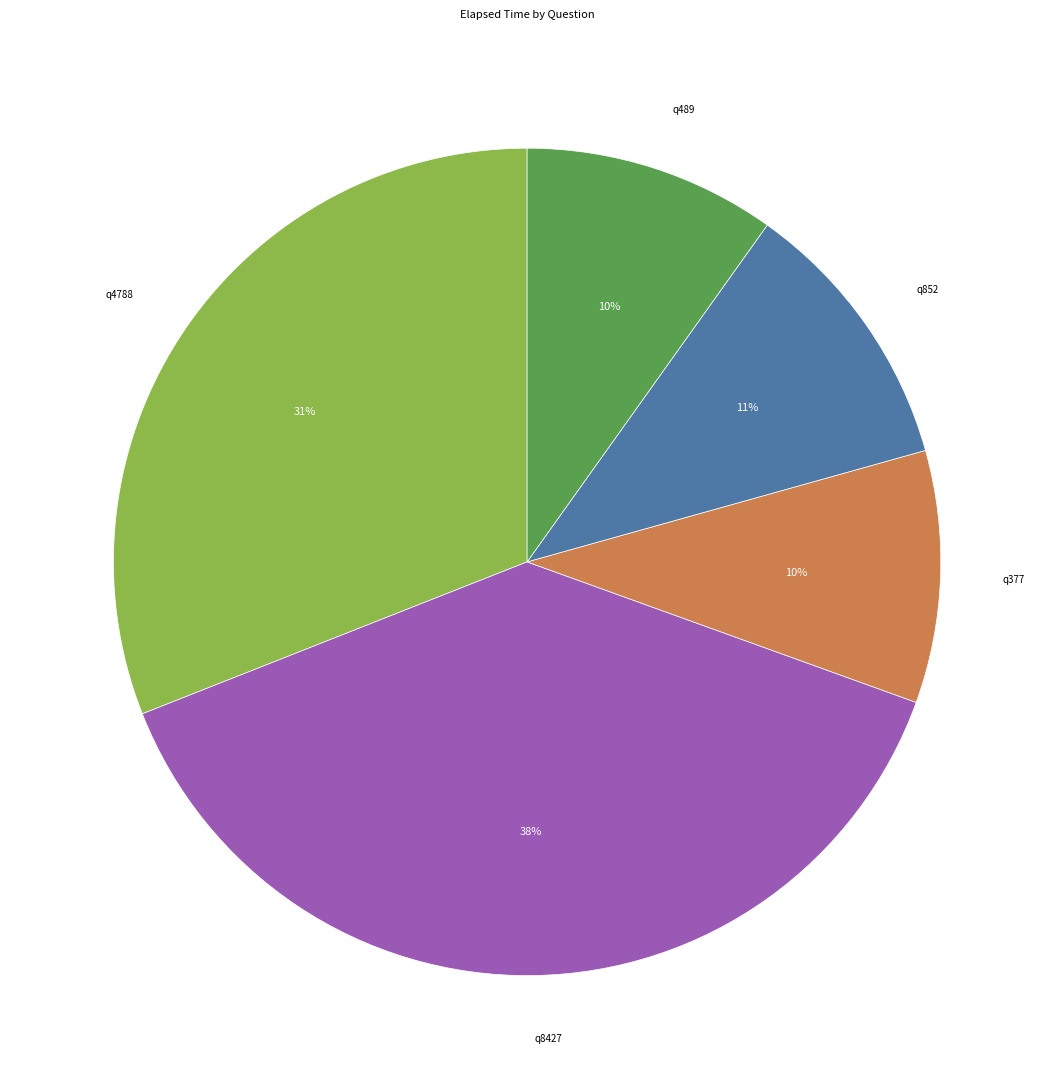

Is there a majority slice in this chart?

No